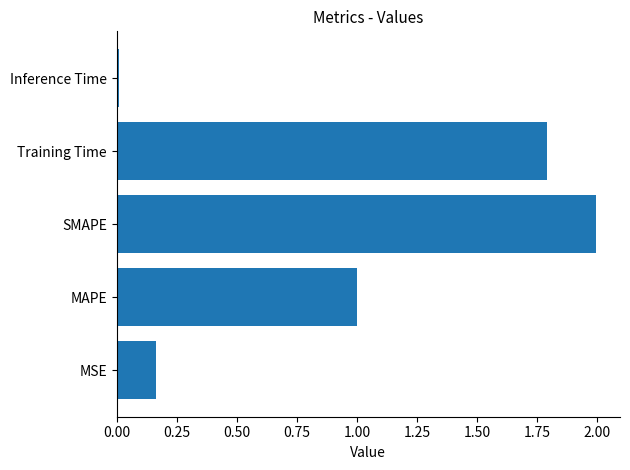

Rank the categories by value from lowest to highest.

Inference Time, MSE, MAPE, Training Time, SMAPE